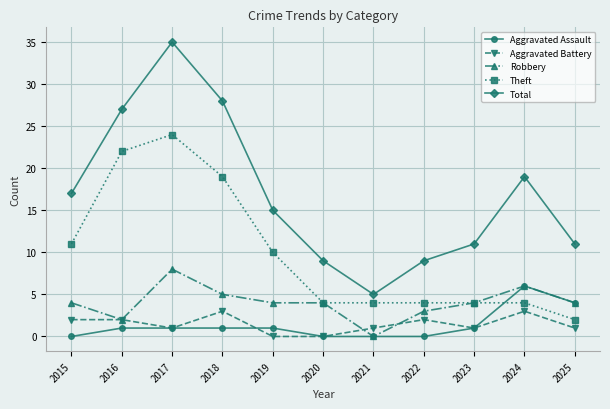

How many lines are shown in the chart?

5